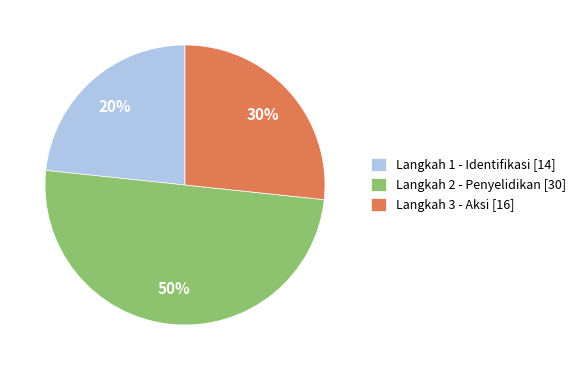

Is Langkah 1 - Identifikasi the majority of the pie?

No